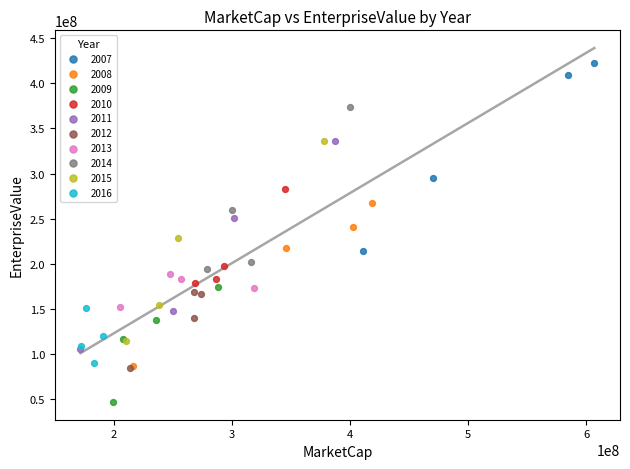

Which series has the widest spread of Y values?

2011